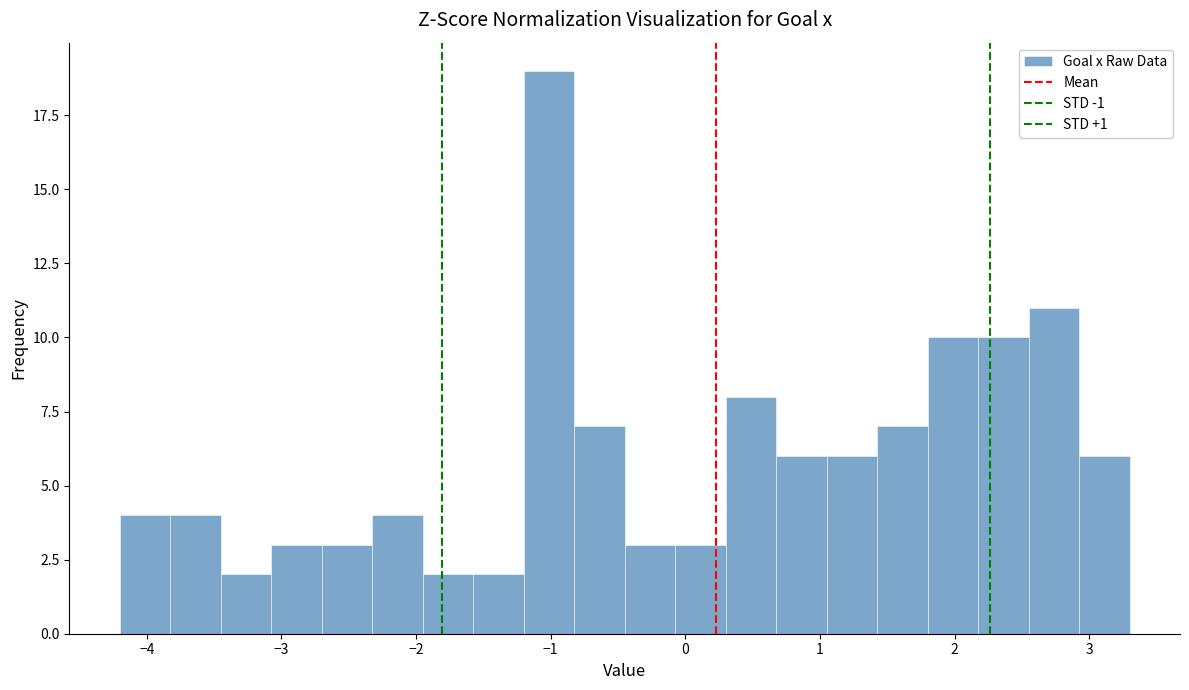

Read against the x-axis, roughly where is the centre of the tallest bar?

-1.0